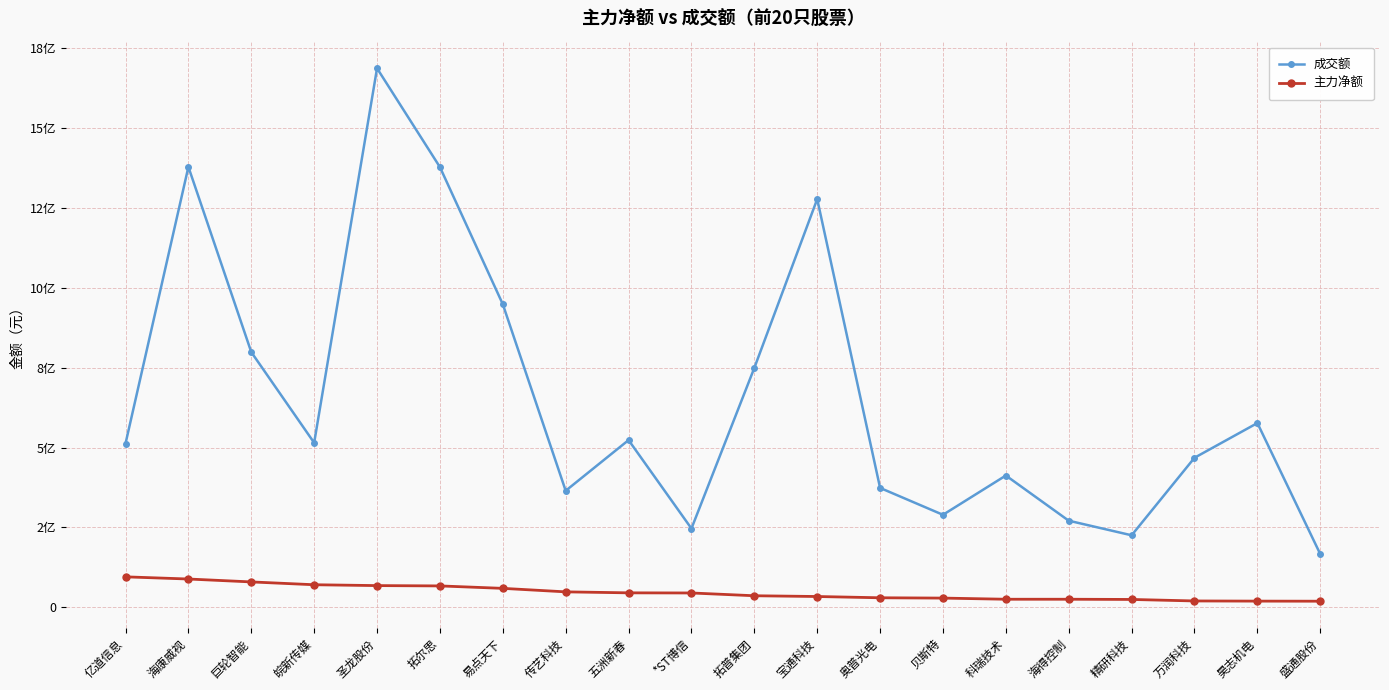

Is it true that 主力净额 equals 88220830 at 海康威视?

True